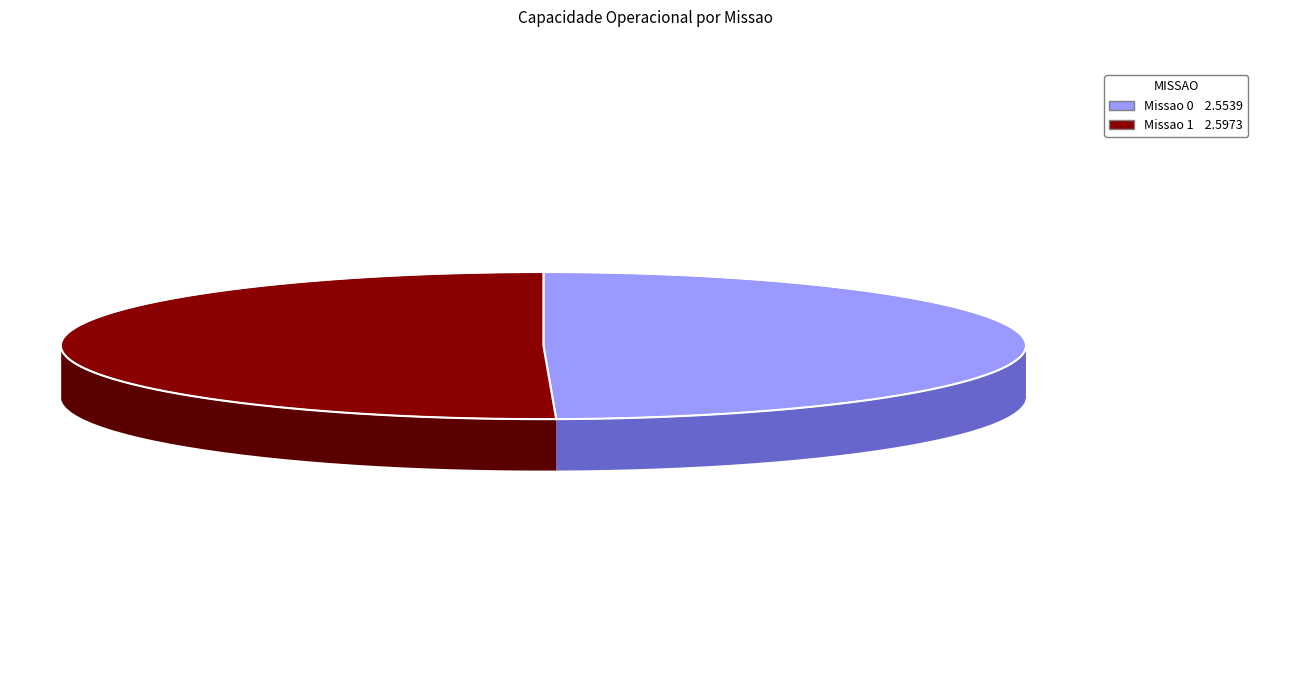

Which slice is the largest?

1